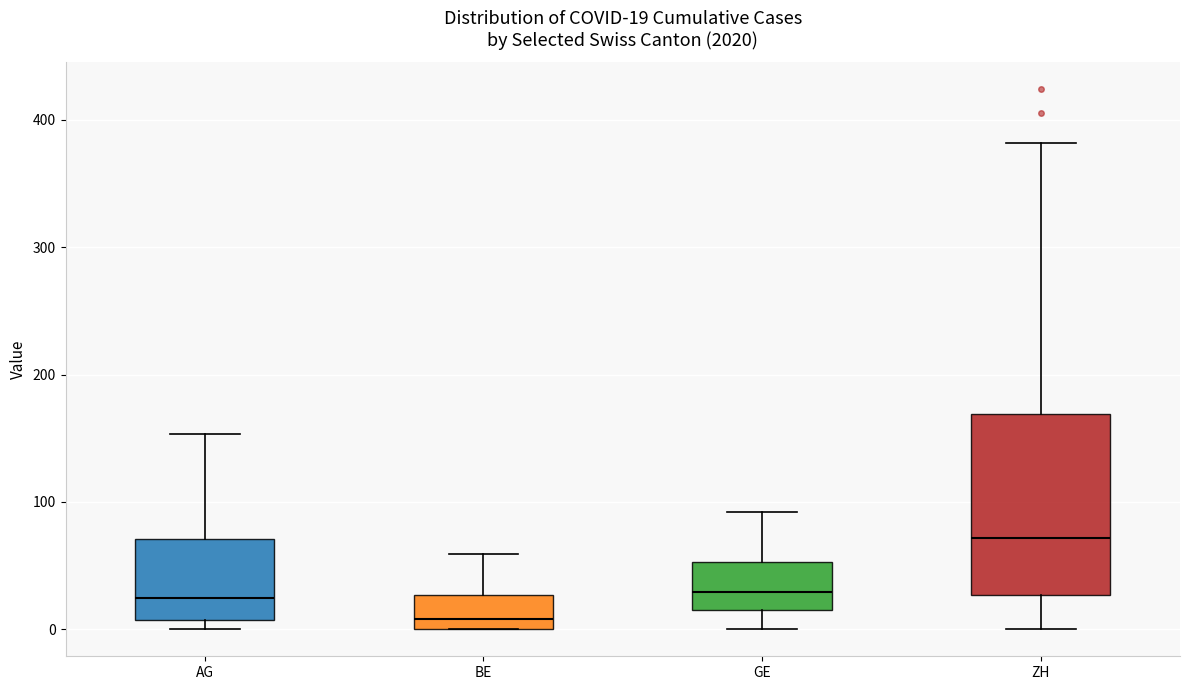

Which box's median line is the lowest?

BE